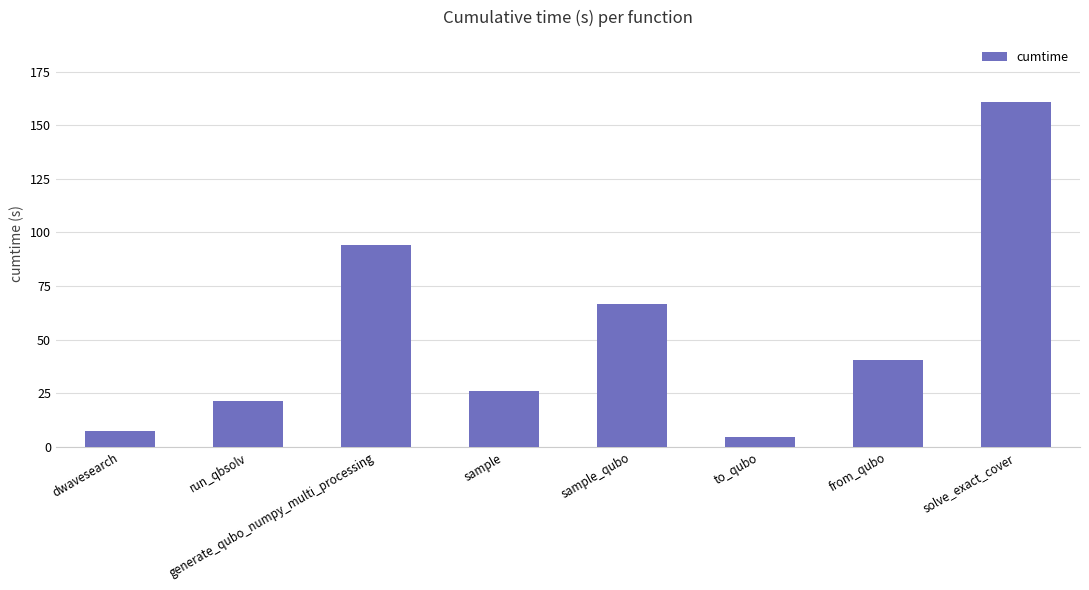

Rank the categories by value from highest to lowest.

solve_exact_cover, generate_qubo_numpy_multi_processing, sample_qubo, from_qubo, sample, run_qbsolv, dwavesearch, to_qubo